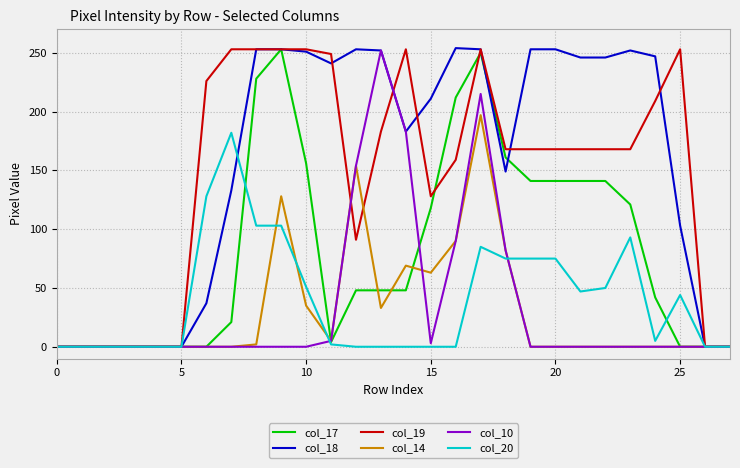

What is the greatest value displayed?

254